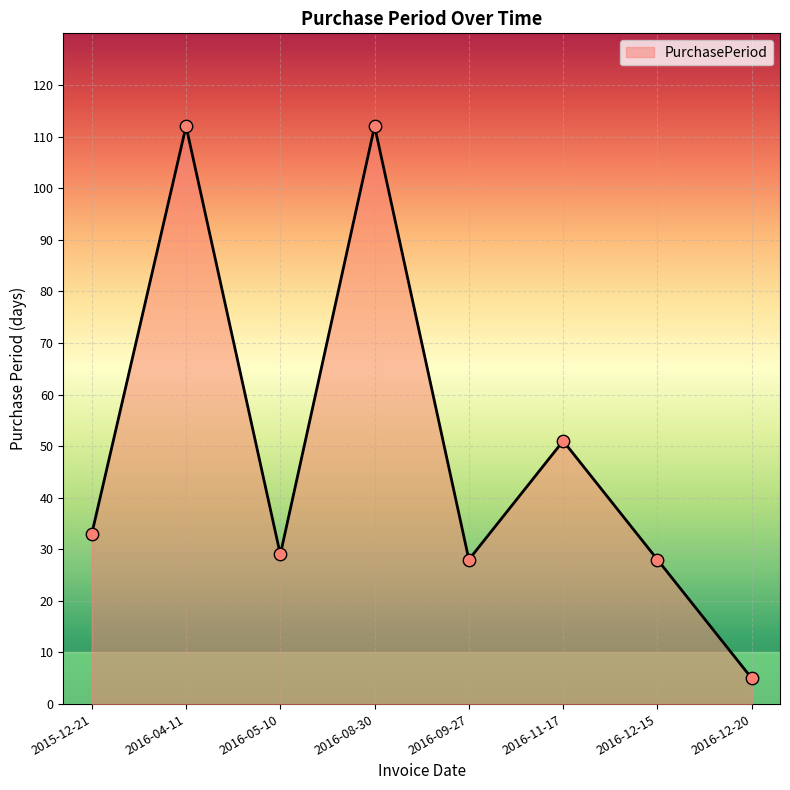

Between 2016-09-27 and 2016-04-11, which is larger?

2016-04-11